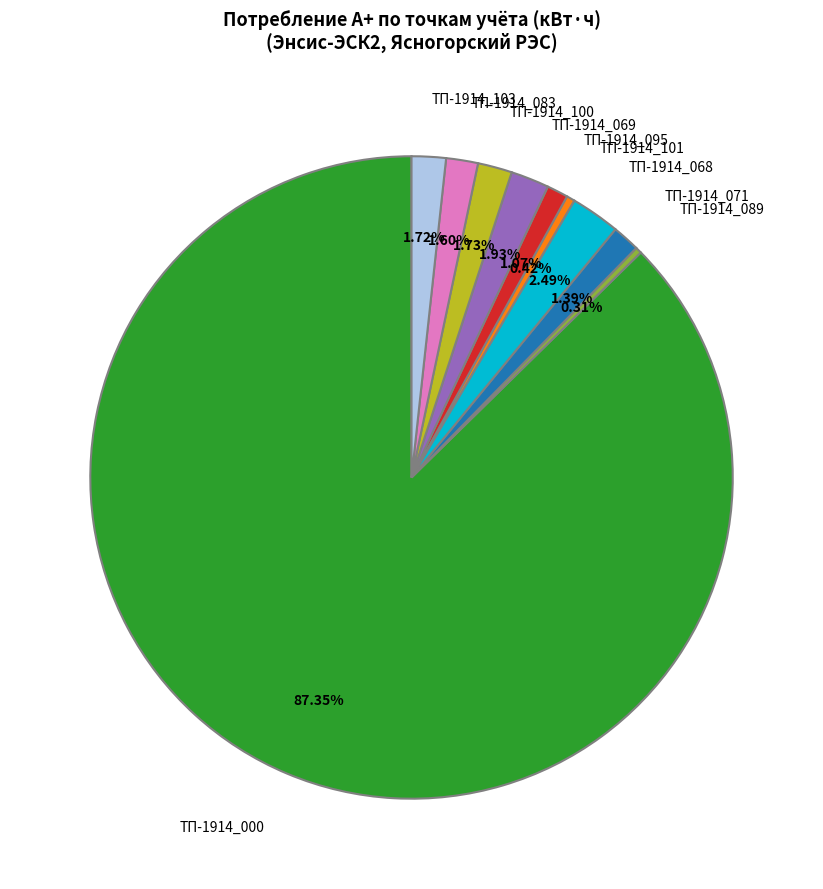

Is the sum of ТП-1914_069 and ТП-1914_071 greater than half?

No